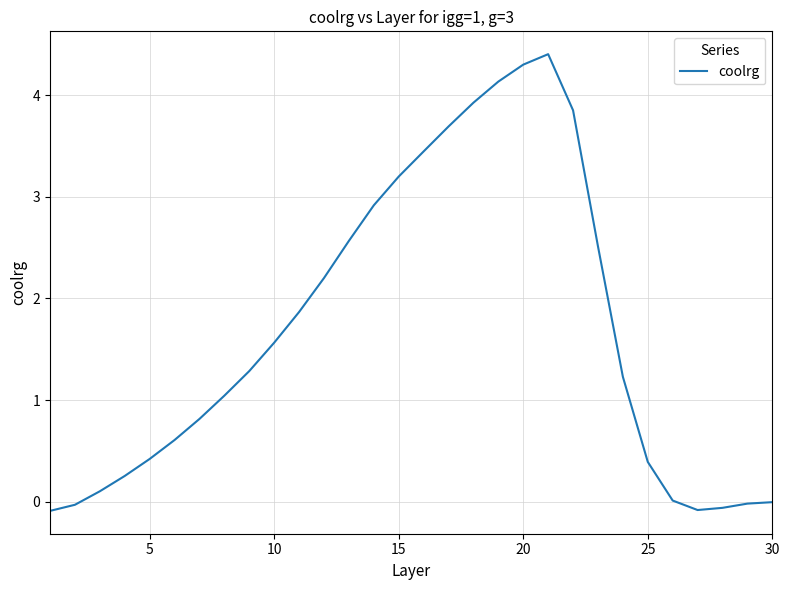

What is the greatest value displayed?

4.4